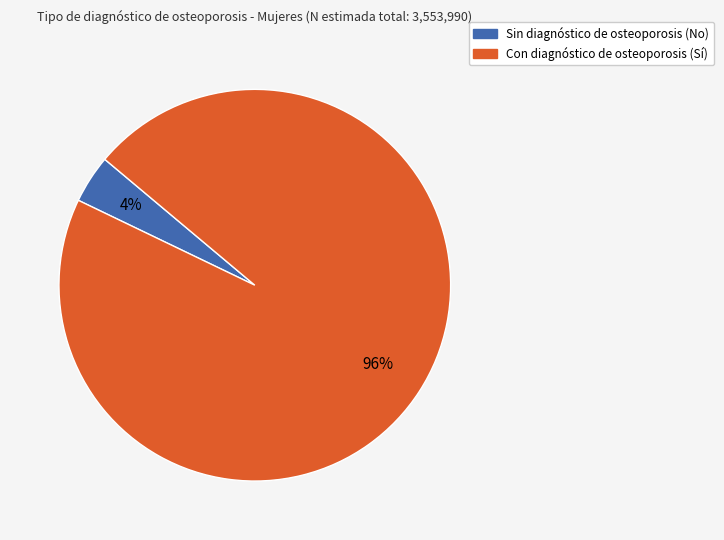

Is there any slice that represents more than half of the pie?

Yes